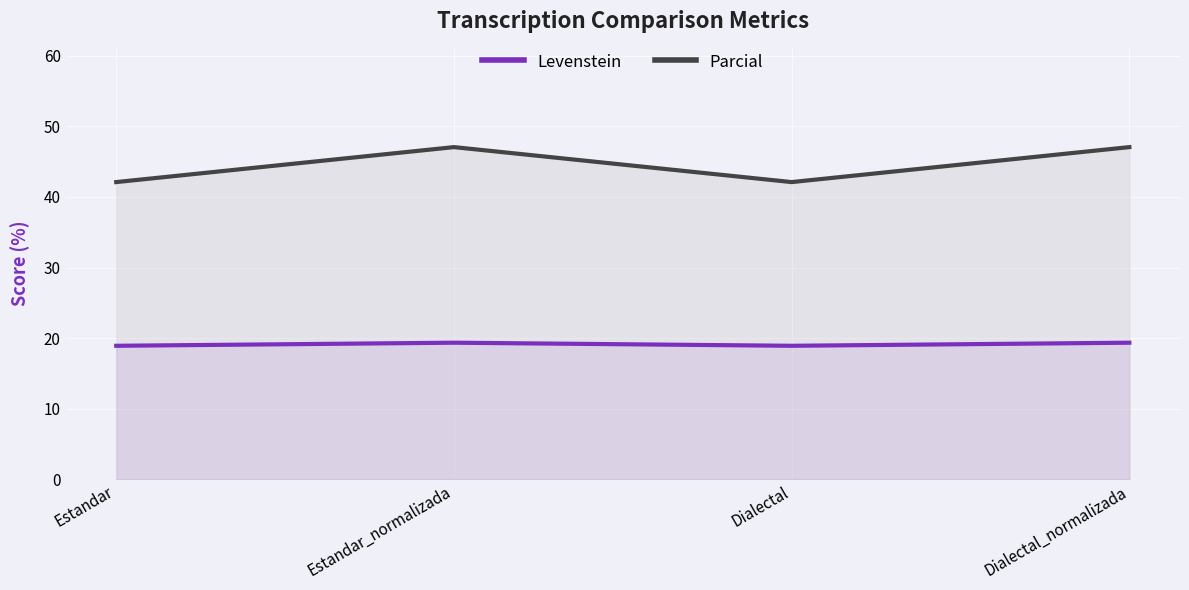

What is the label of the 1st point from the left?

Estandar